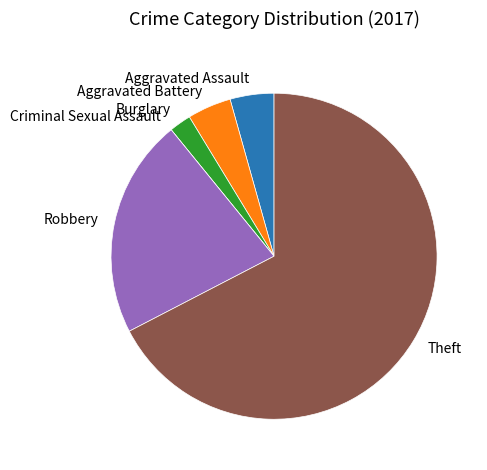

Which slice is the largest?

Theft